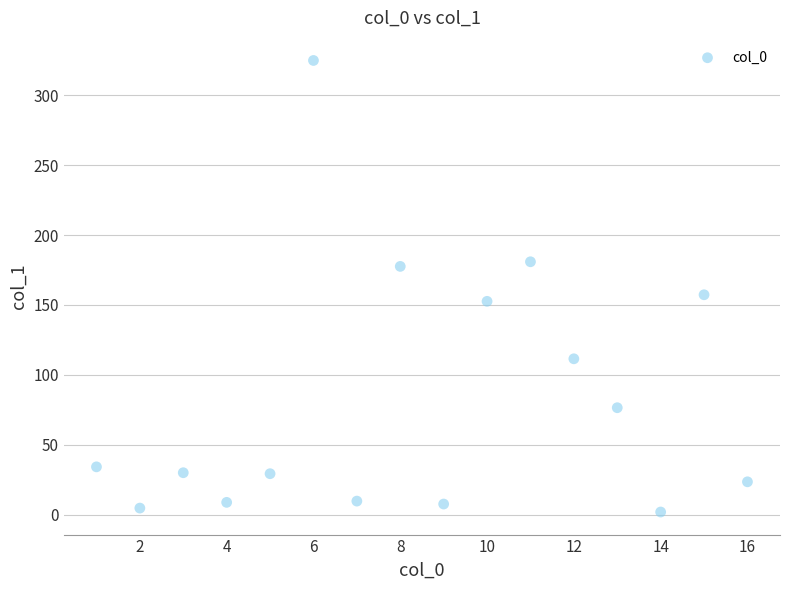

What is the range of X values (max minus min)?

15.0